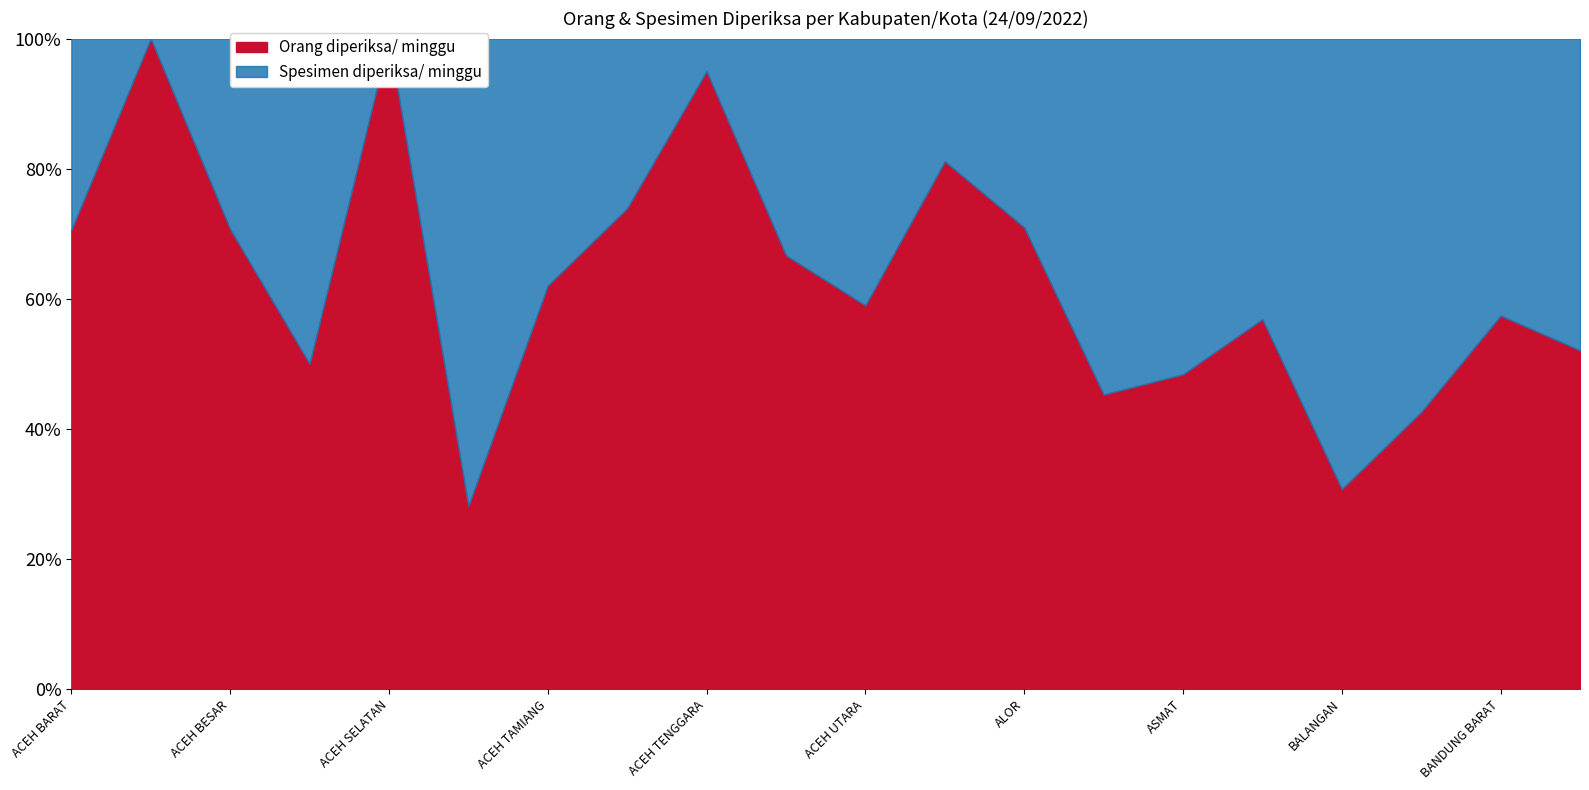

Reading left to right, list all the values displayed in this chart.

Orang diperiksa/ minggu: ACEH BARAT=12	ACEH BARAT DAYA=7	ACEH BESAR=82	ACEH JAYA=12	ACEH SELATAN=11	ACEH SINGKIL=9	ACEH TAMIANG=49	ACEH TENGAH=17	ACEH TENGGARA=19	ACEH TIMUR=18	ACEH UTARA=46	AGAM=86	ALOR=22	ASAHAN=120	ASMAT=15	BADUNG=2079	BALANGAN=79	BANDUNG=1834	BANDUNG BARAT=988	BANGGAI=63
Spesimen diperiksa/ minggu: ACEH BARAT=5	ACEH BARAT DAYA=0	ACEH BESAR=34	ACEH JAYA=12	ACEH SELATAN=0	ACEH SINGKIL=23	ACEH TAMIANG=30	ACEH TENGAH=6	ACEH TENGGARA=1	ACEH TIMUR=9	ACEH UTARA=32	AGAM=20	ALOR=9	ASAHAN=145	ASMAT=16	BADUNG=1577	BALANGAN=178	BANDUNG=2472	BANDUNG BARAT=733	BANGGAI=58